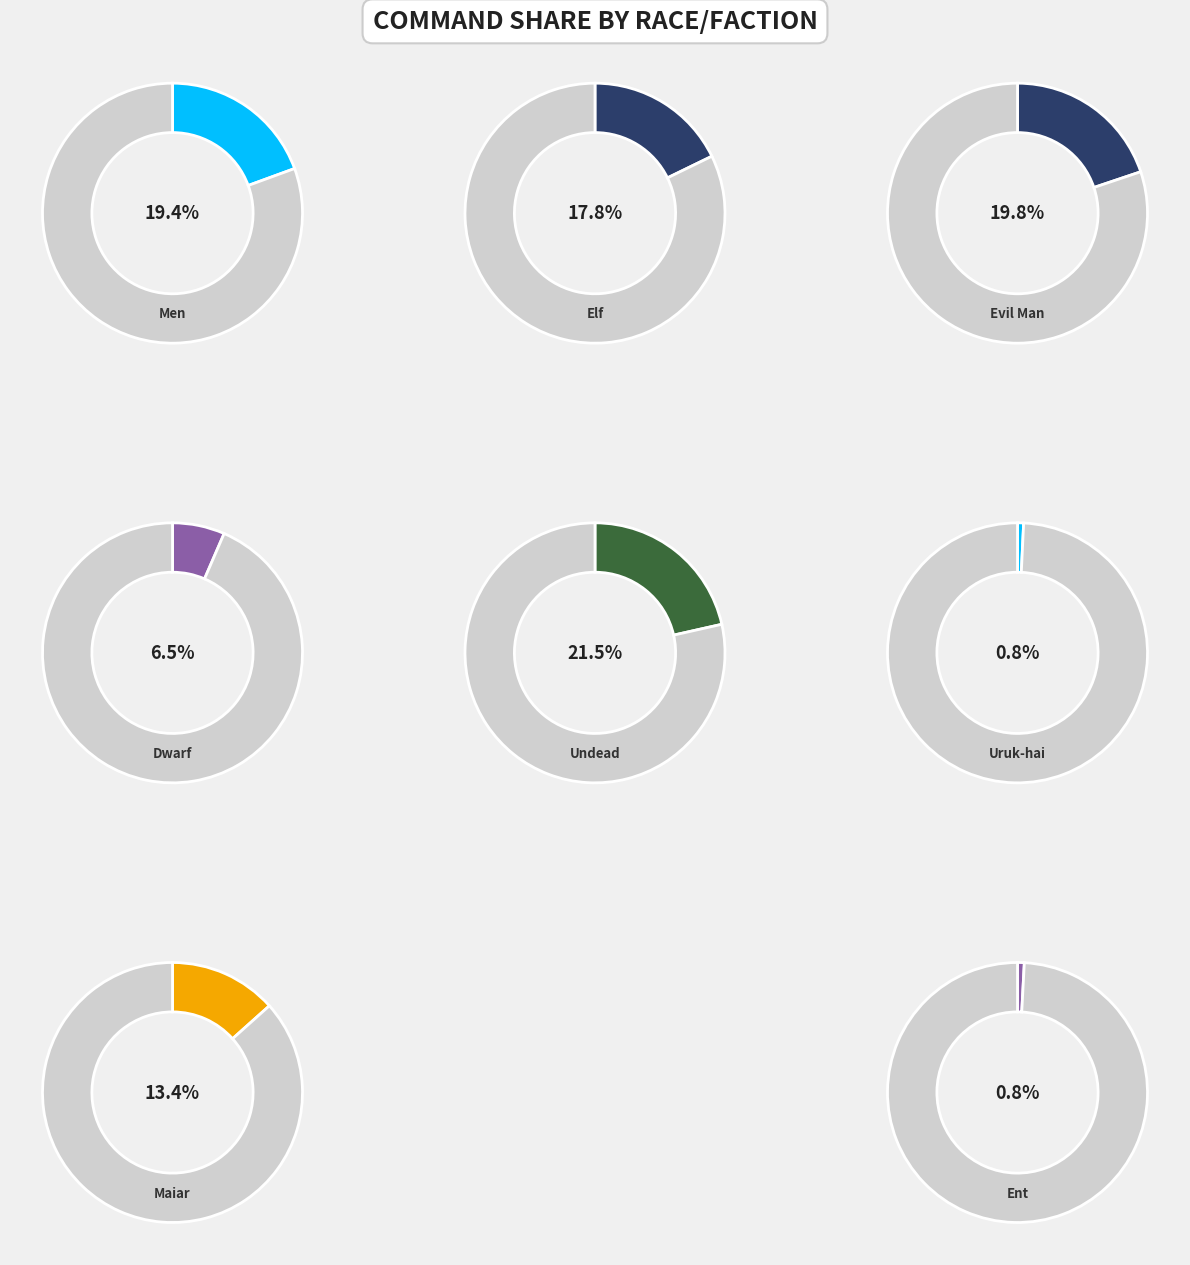

The Elf slice represents 18% of the pie. True or false?

True